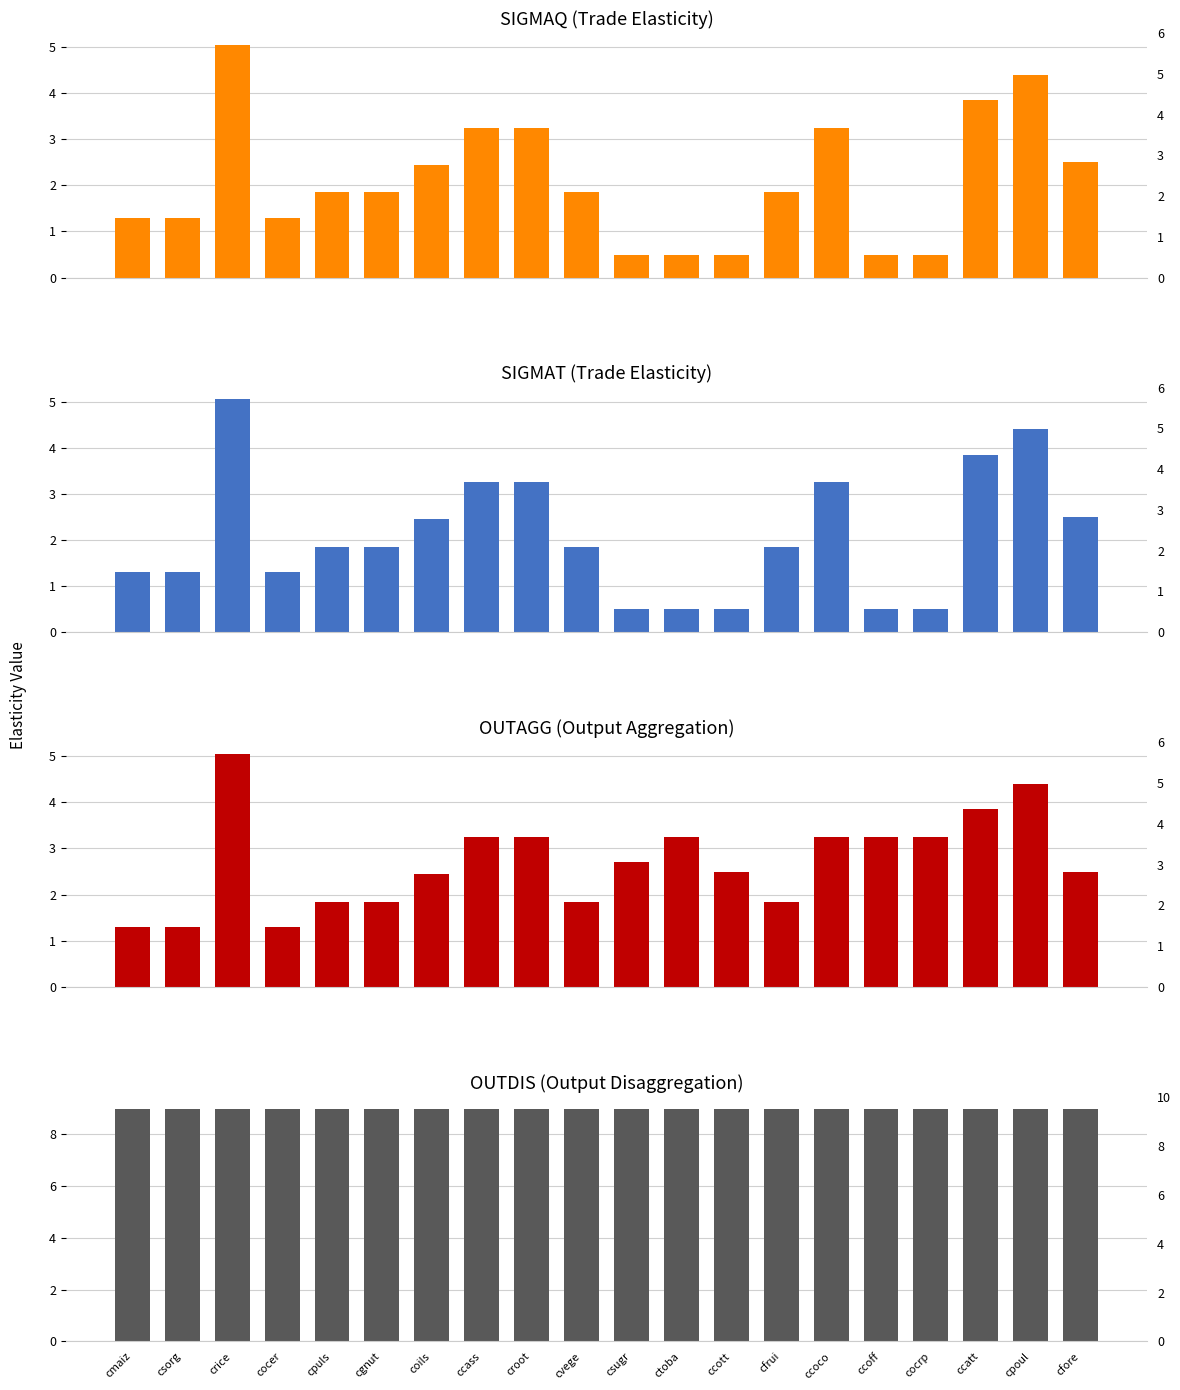

How many values in the SIGMAQ series are below 1?

5